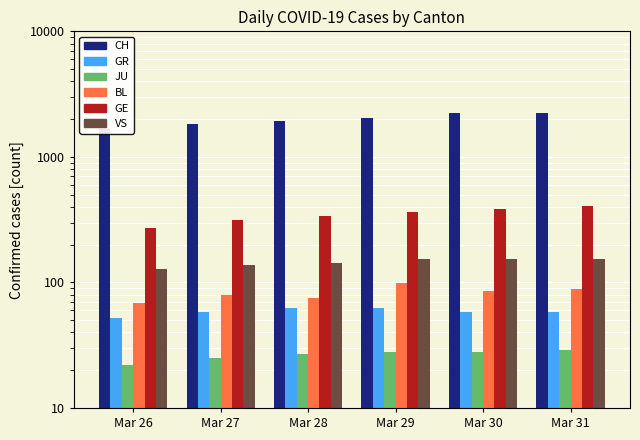

Reading left to right, extract all data points from this chart.

CH: 1654	1834	1924	2038	2222	2251
GR: 52	58	63	63	58	58
JU: 22	25	27	28	28	29
BL: 68	79	75	99	86	88
GE: 272	313	339	365	382	405
VS: 129	138	143	153	154	153